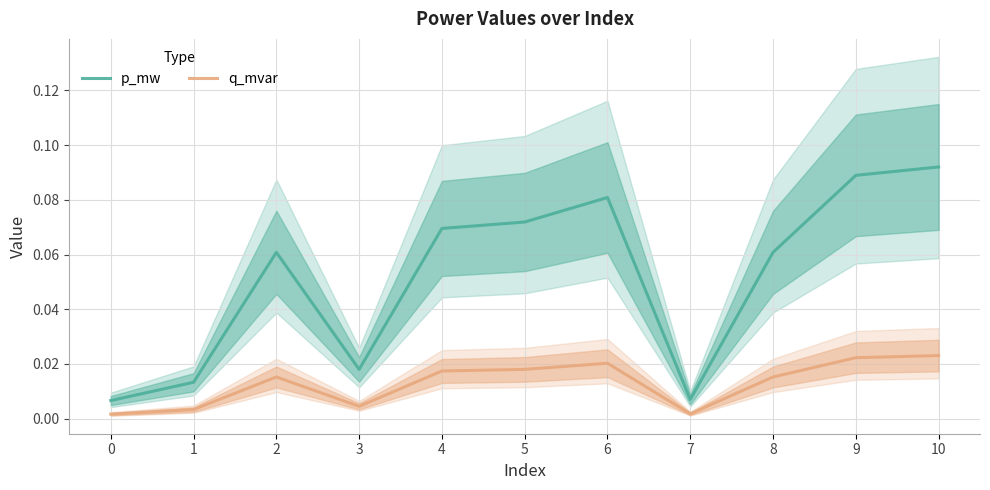

Rank the series by their maximum value, from highest to lowest.

p_mw, q_mvar